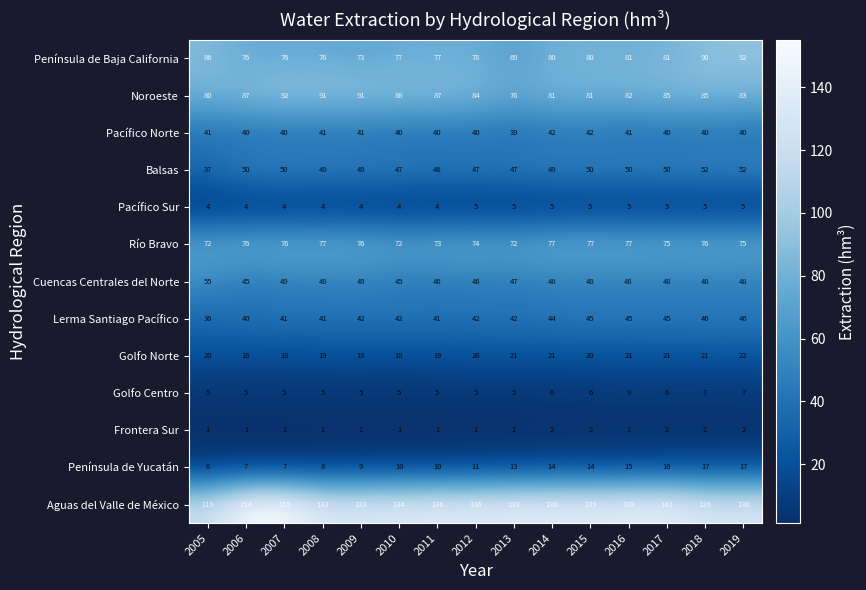

Between 2008 and 2014, which series saw the biggest shift?

Noroeste